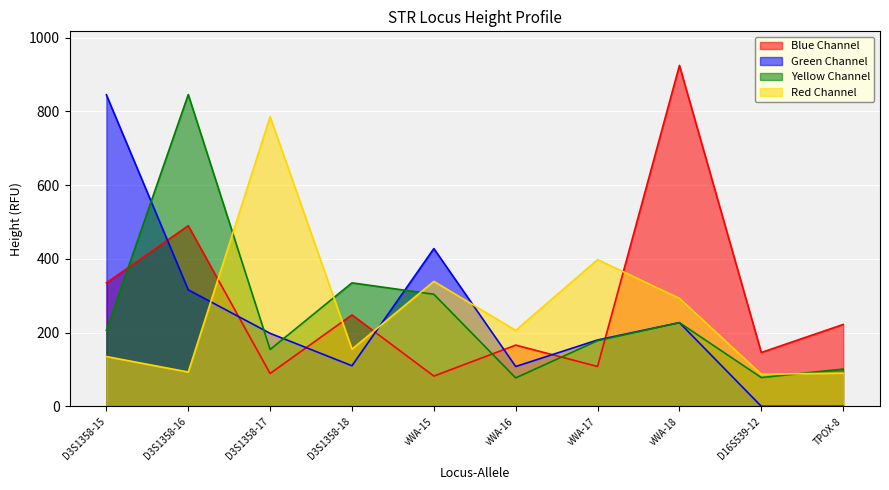

How many intersections are there between Red_Height and Green_Height?

3